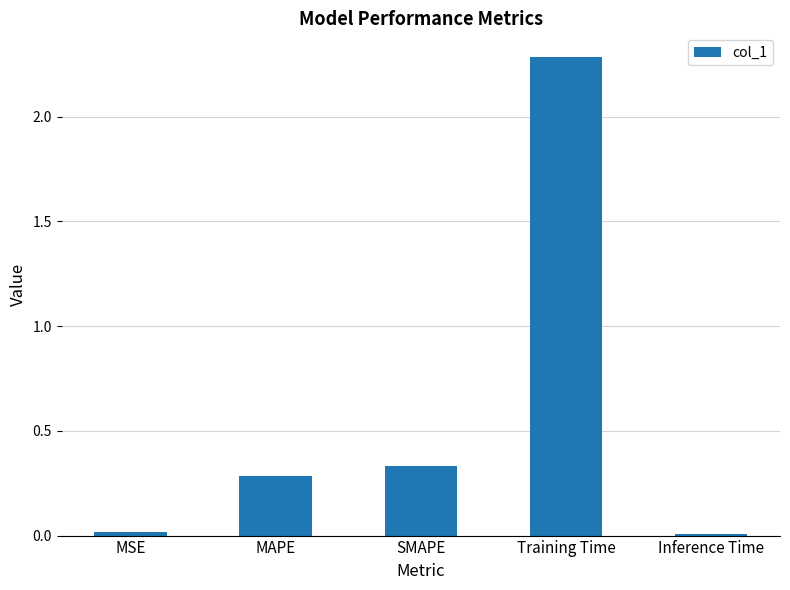

True or false: the data shows 0.2 at SMAPE.

False